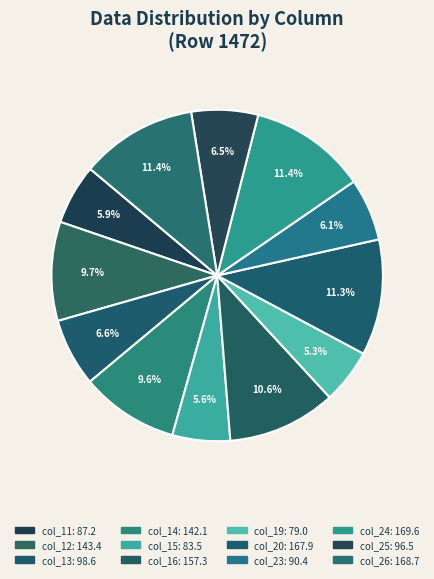

How many segments does this pie chart have?

12